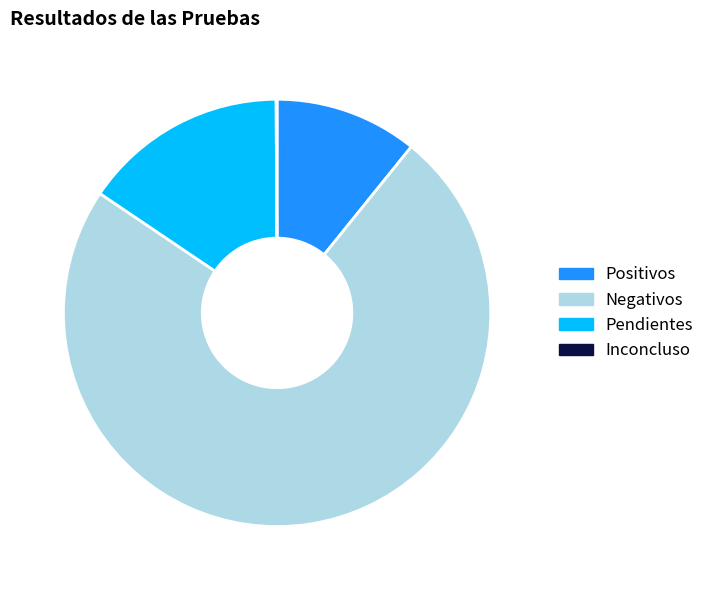

Which has a higher value, Pendientes or Negativos?

Negativos